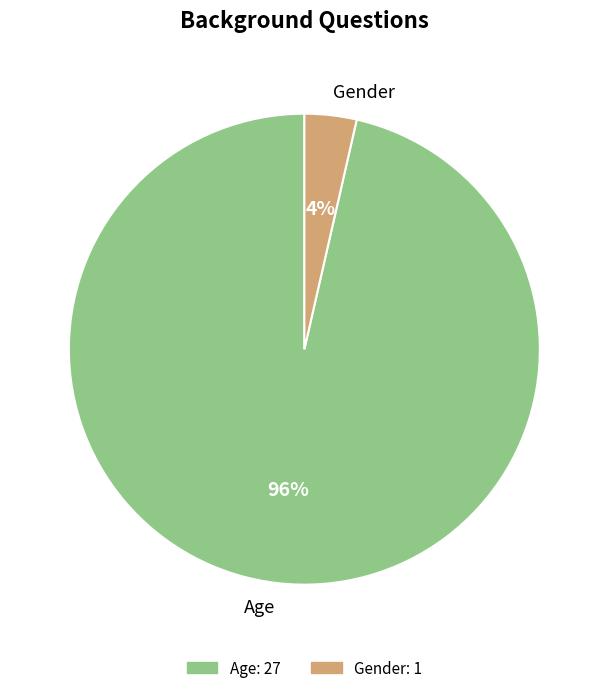

To the nearest percent, what portion does Age represent?

96%